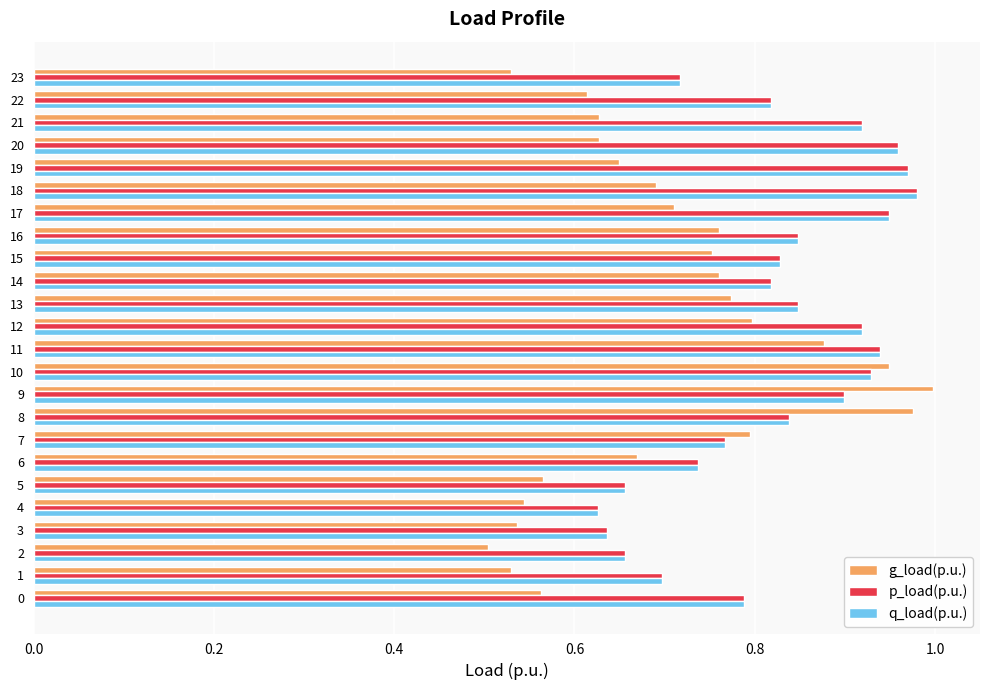

What is the total value across all series at 16?

2.5